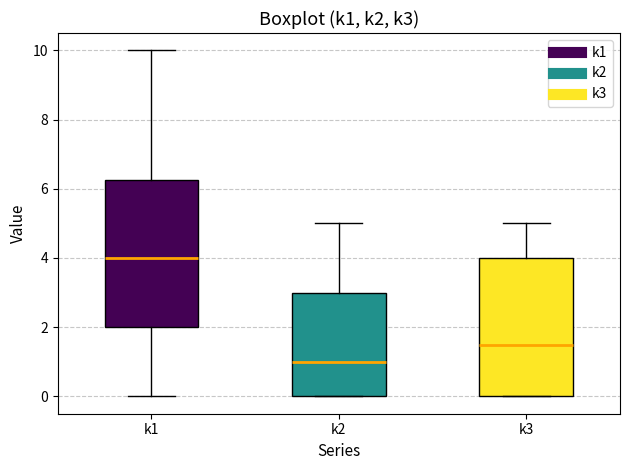

Where is the upper edge of the box for k1 on the y-axis? The values are not printed on the chart, so give them approximately, as read against the axis.

6.2